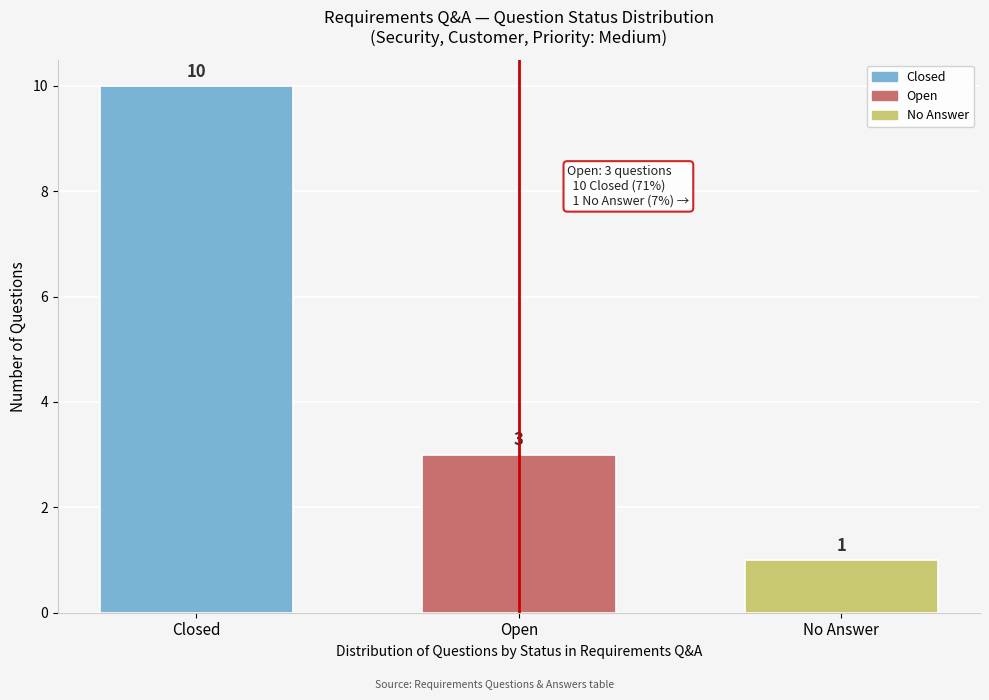

Reading left to right, transcribe all the data shown in this chart.

Closed=10	Open=3	No Answer=1